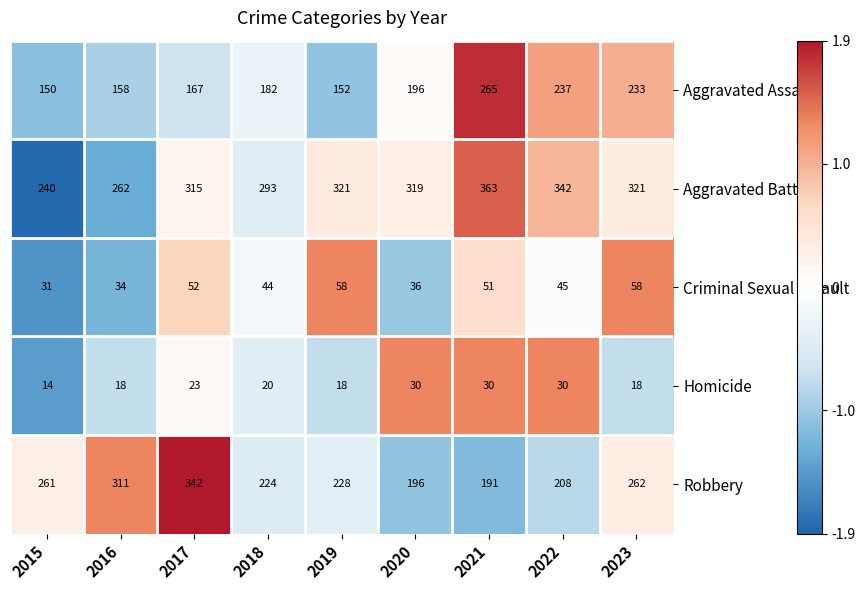

What is the spread (max minus min) of values at 2021?

333